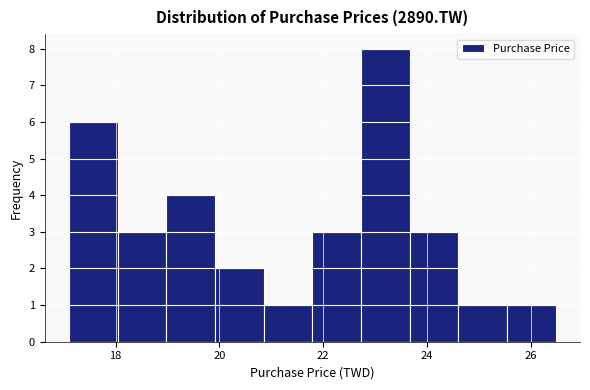

Over which range of the x-axis is the bar tallest?

22.8 to 23.6